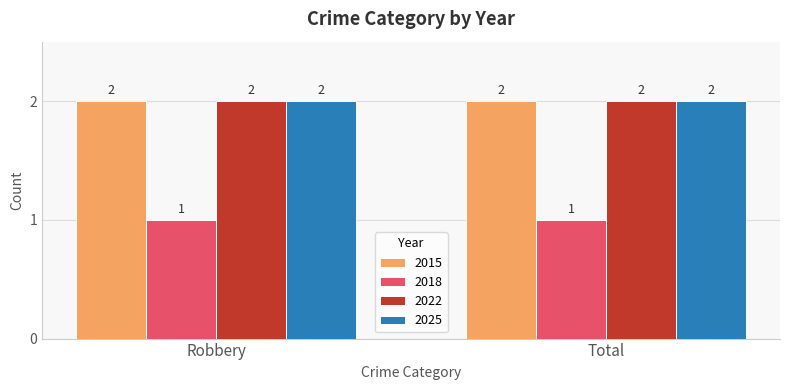

What is the label of the 1st bar from the right?

Total